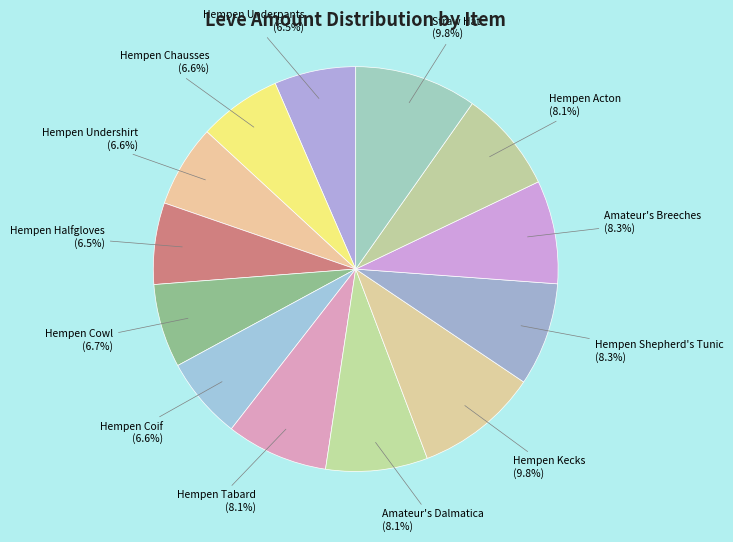

Between Hempen Coif and Hempen Acton, which is larger?

Hempen Acton